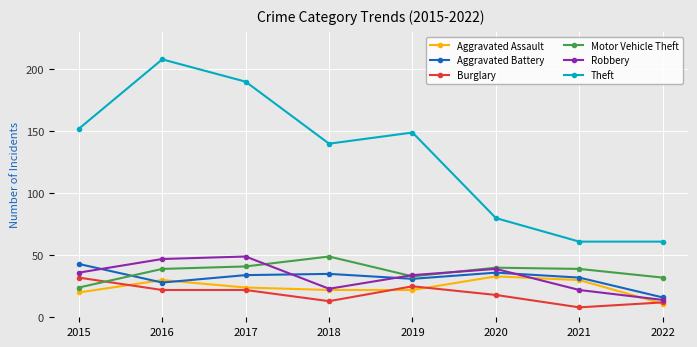

Reading right to left, extract all data points from this chart.

Aggravated Assault: 2022=11	2021=30	2020=33	2019=22	2018=22	2017=24	2016=30	2015=20
Aggravated Battery: 2022=16	2021=32	2020=36	2019=31	2018=35	2017=34	2016=28	2015=43
Burglary: 2022=12	2021=8	2020=18	2019=25	2018=13	2017=22	2016=22	2015=32
Motor Vehicle Theft: 2022=32	2021=39	2020=40	2019=33	2018=49	2017=41	2016=39	2015=24
Robbery: 2022=14	2021=22	2020=39	2019=34	2018=23	2017=49	2016=47	2015=36
Theft: 2022=61	2021=61	2020=80	2019=149	2018=140	2017=190	2016=208	2015=152